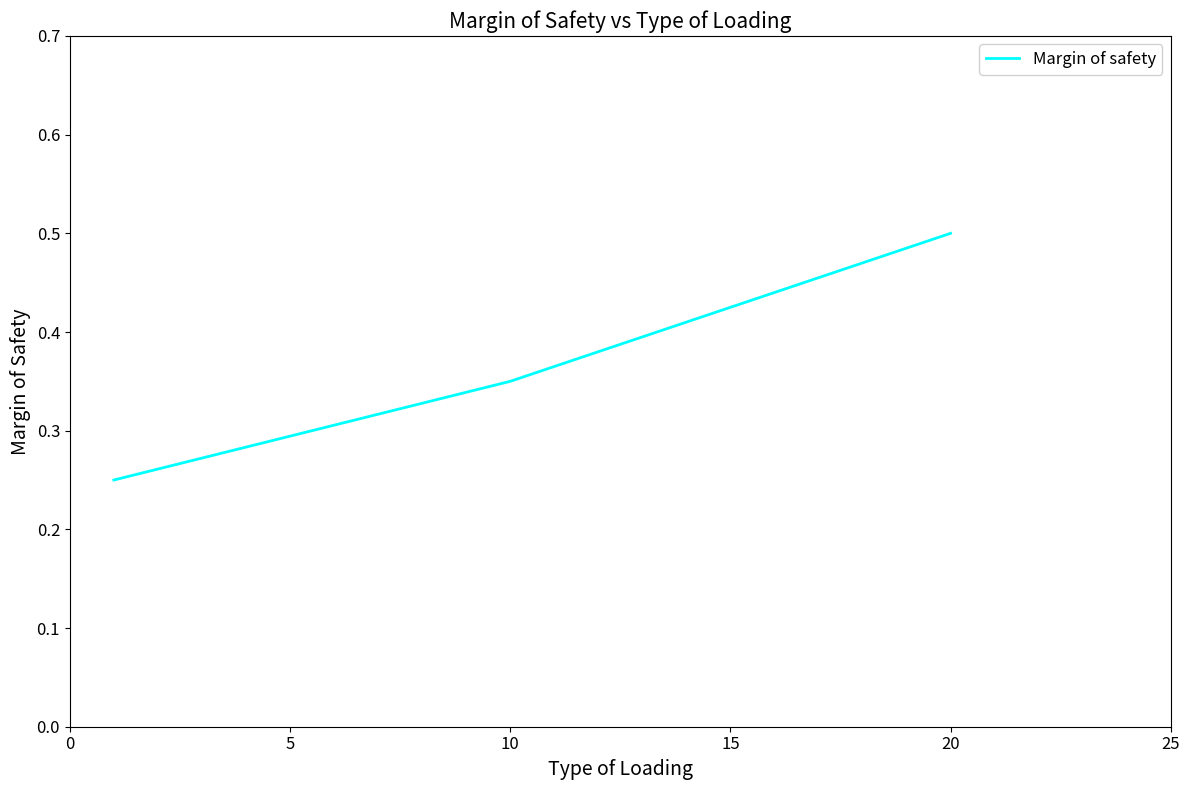

How many values are between 0 and 1?

3